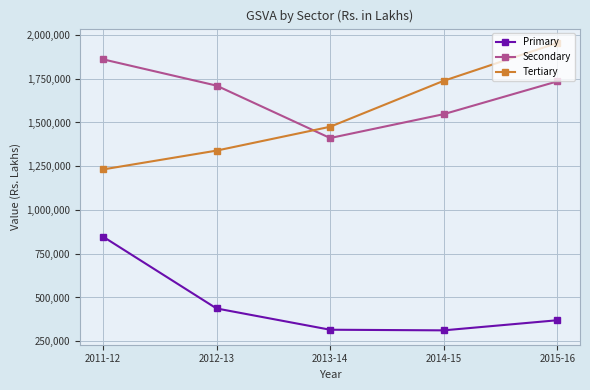

Where does the Primary series first go above 369865?

2011-12